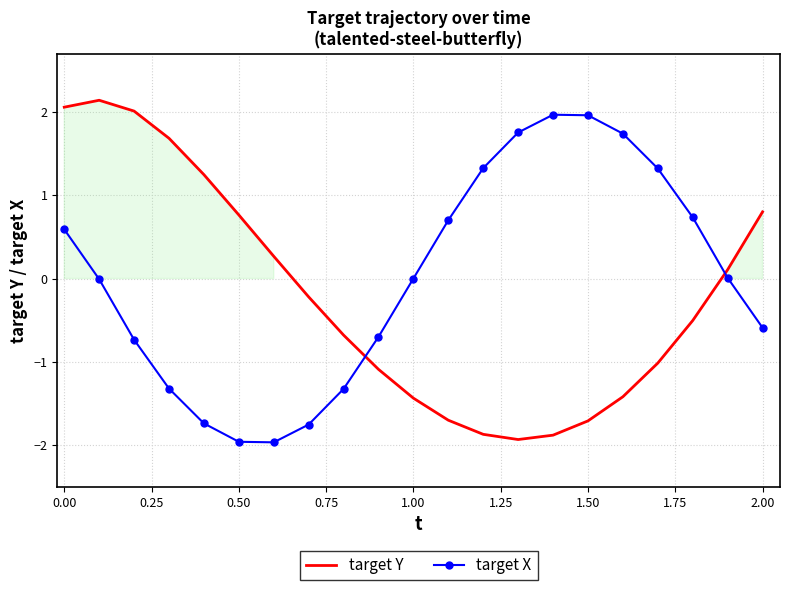

How many intersections are there between target Y and target X?

2